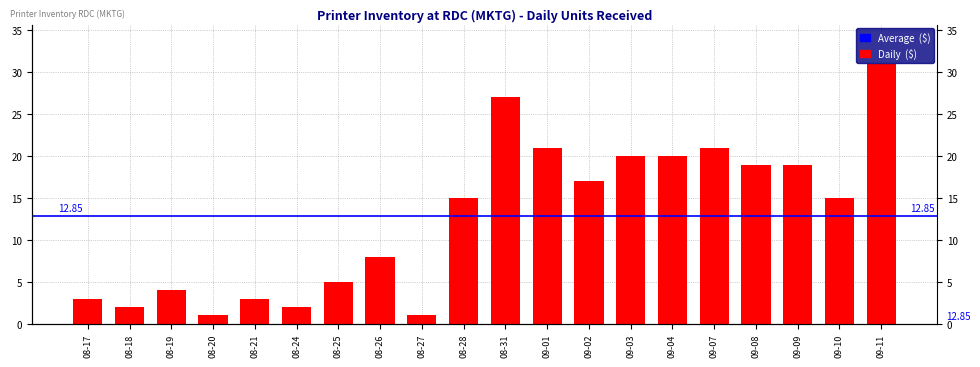

Where is the data nearest to the value 16?

08-28